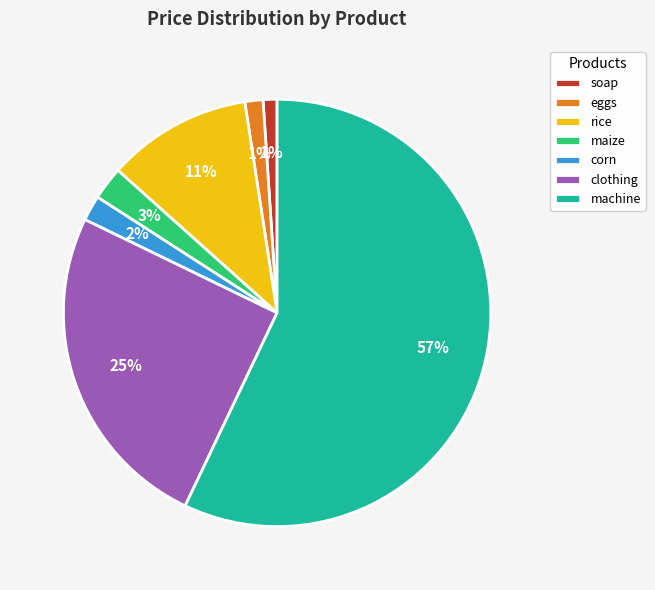

The eggs slice represents 11% of the pie. True or false?

False